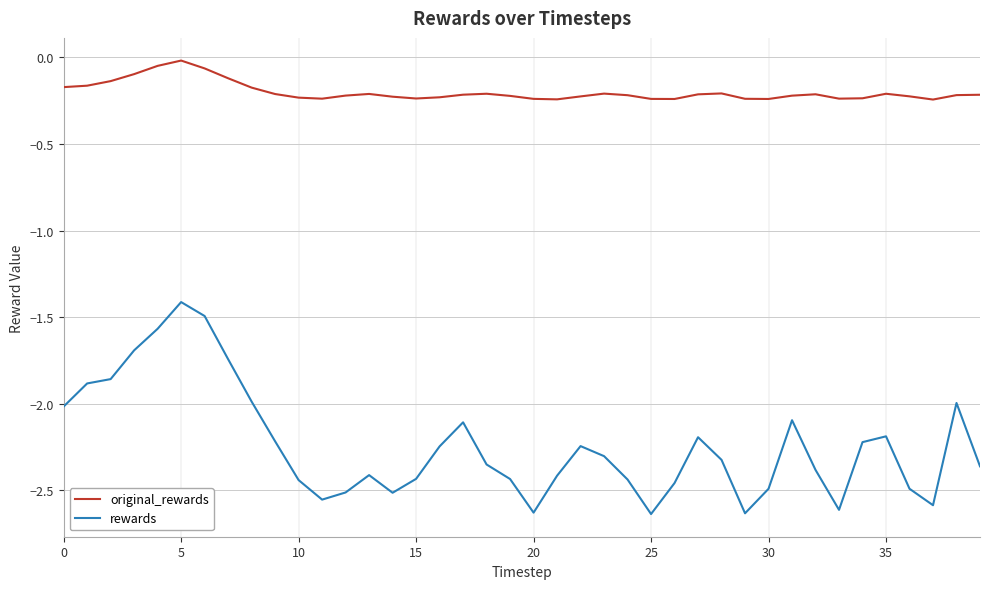

Which series has the largest total across all categories?

original_rewards